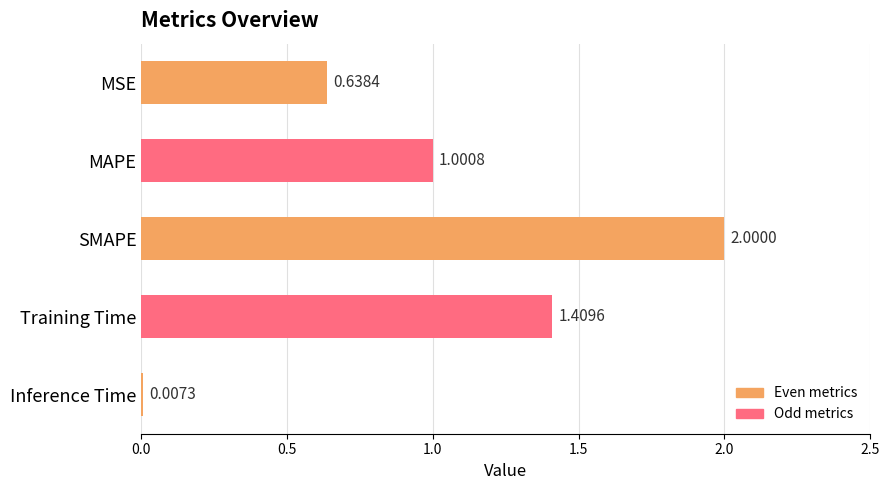

Which label corresponds to the largest value in the chart?

SMAPE